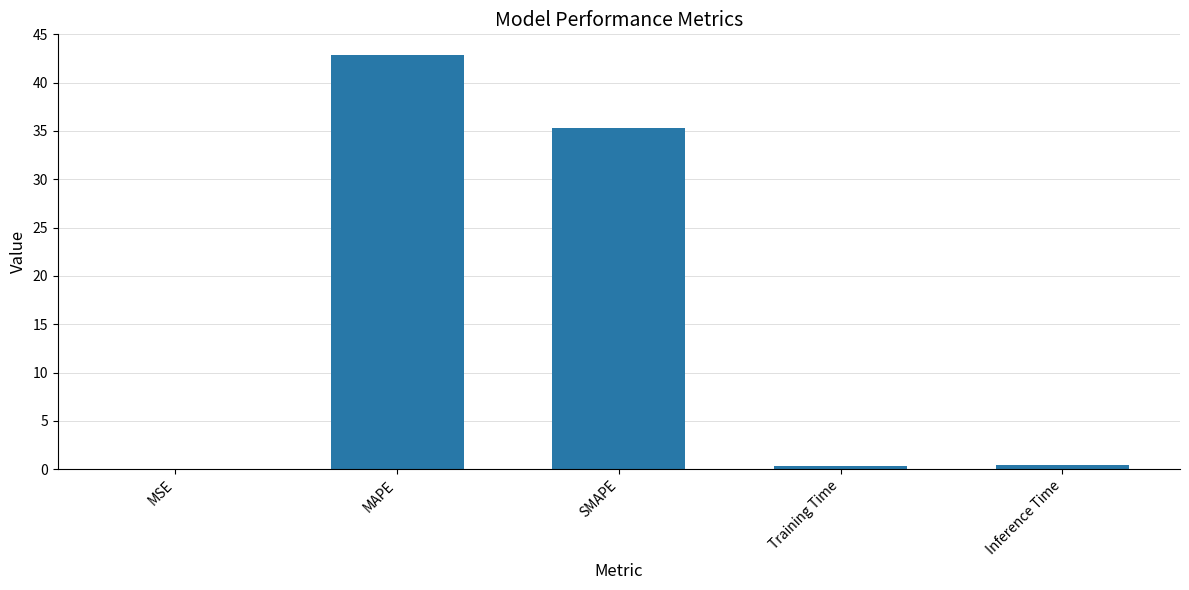

What is the sum of all values?

78.9